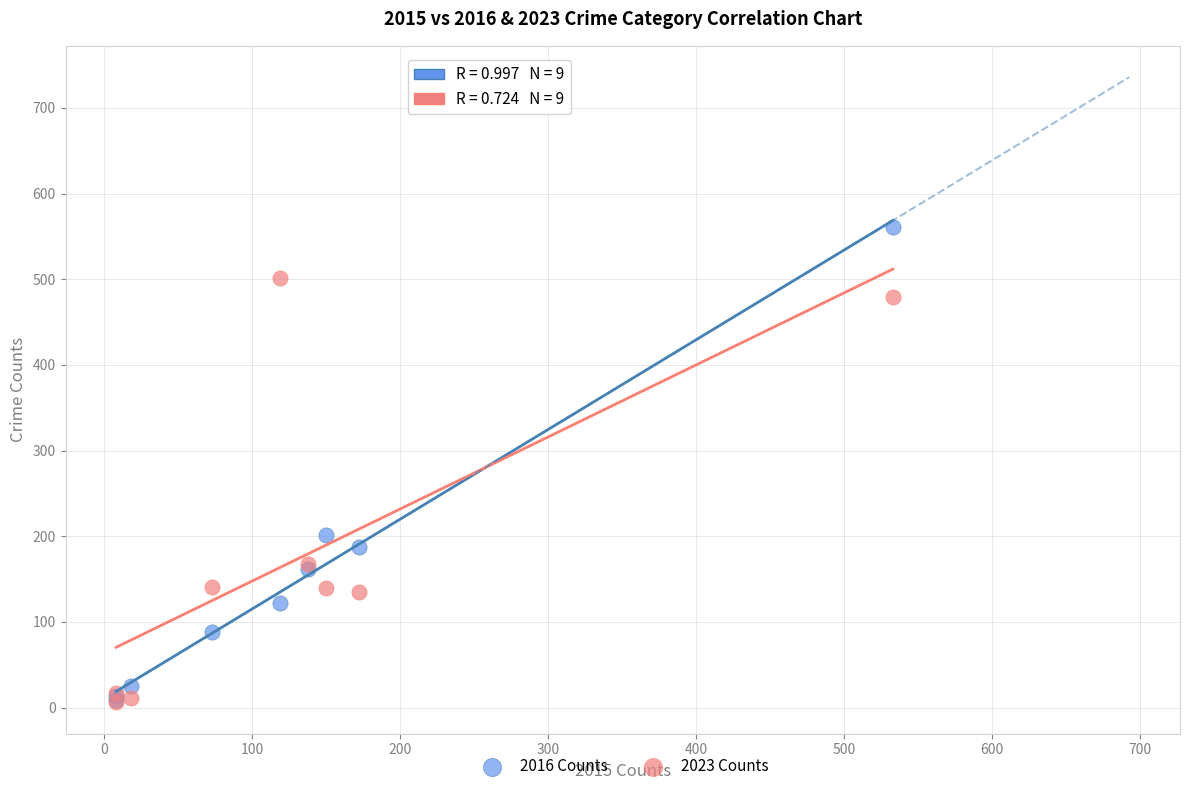

Across all series, what Y value is closest to 283?

202